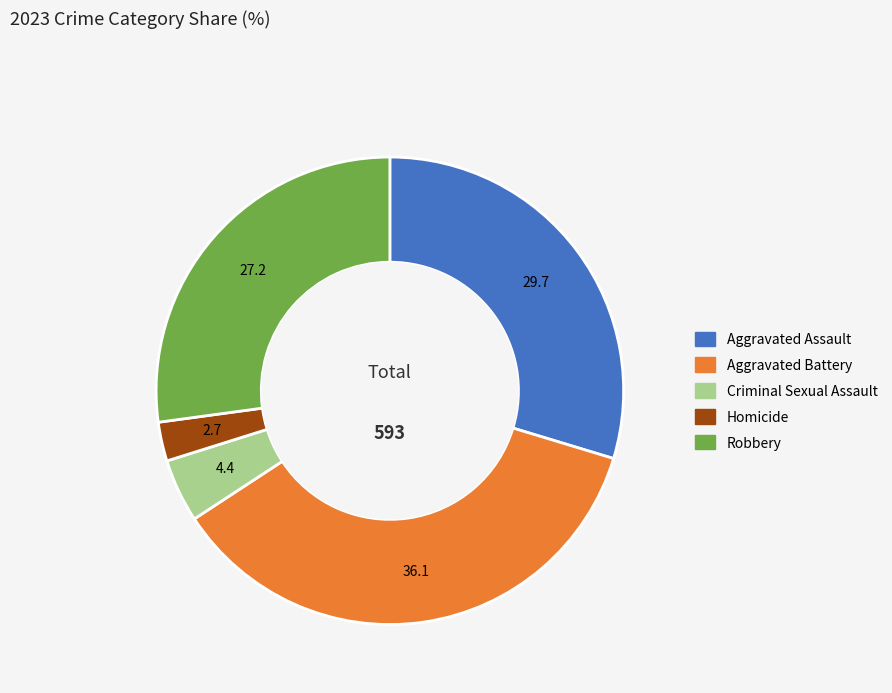

What is the smallest slice in the pie chart?

Homicide